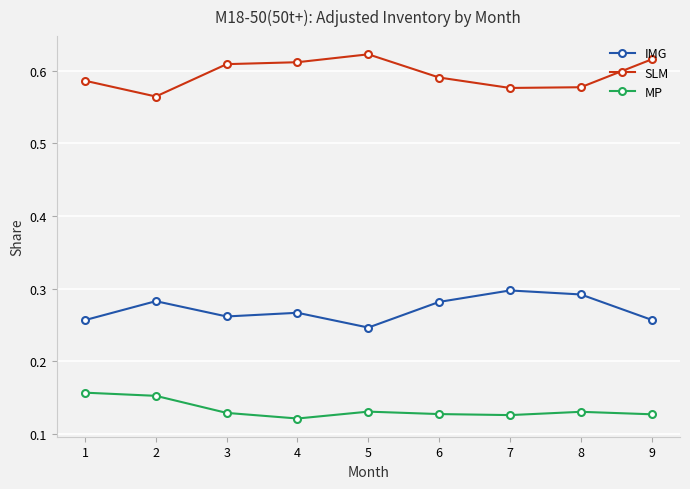

True or false: SLM has a value of 0.4 at 5.

False